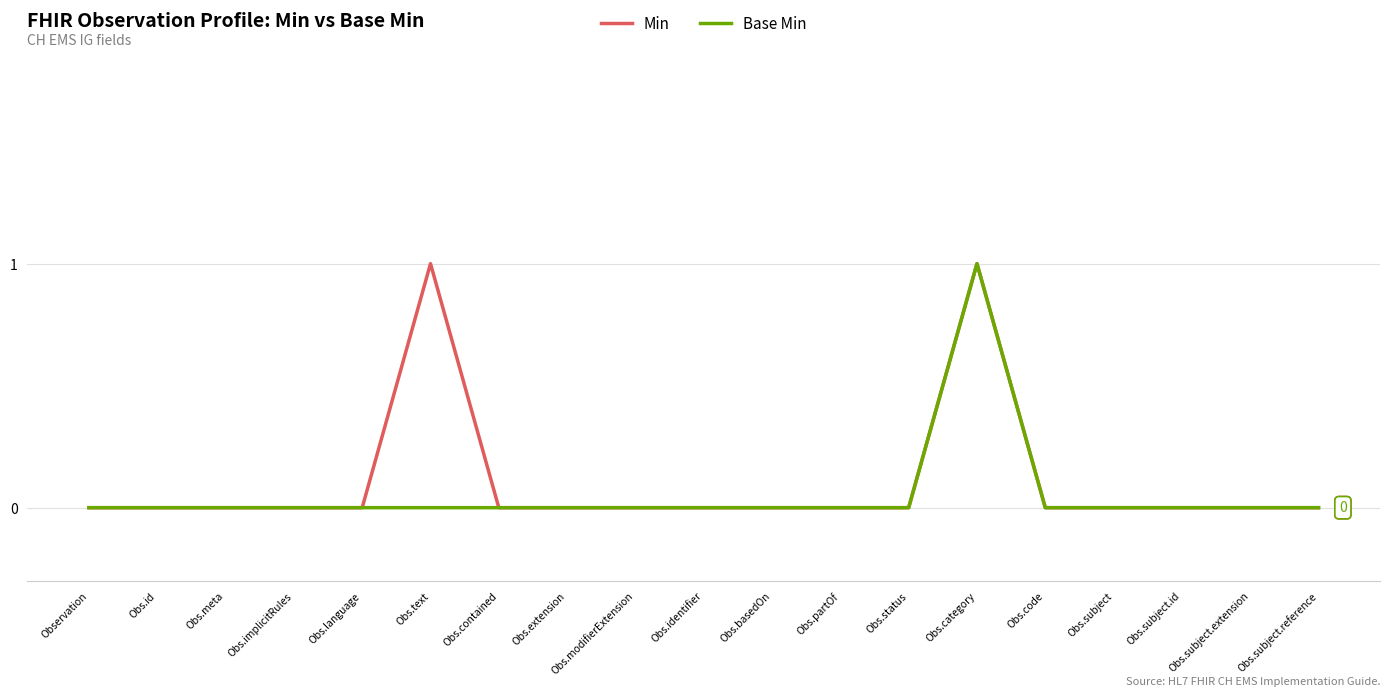

What position from the right is Obs.subject?

4